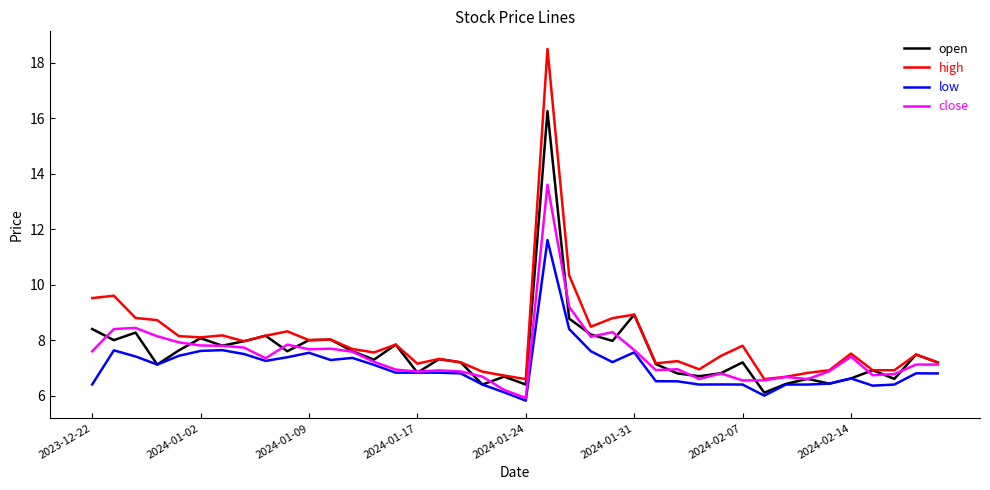

True or false: high has more than 0 interior local peaks.

True